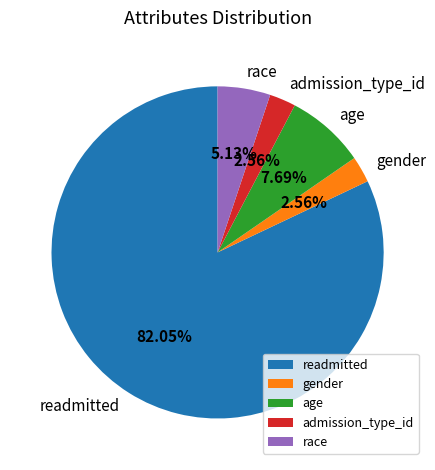

Which has a higher value, race or age?

age